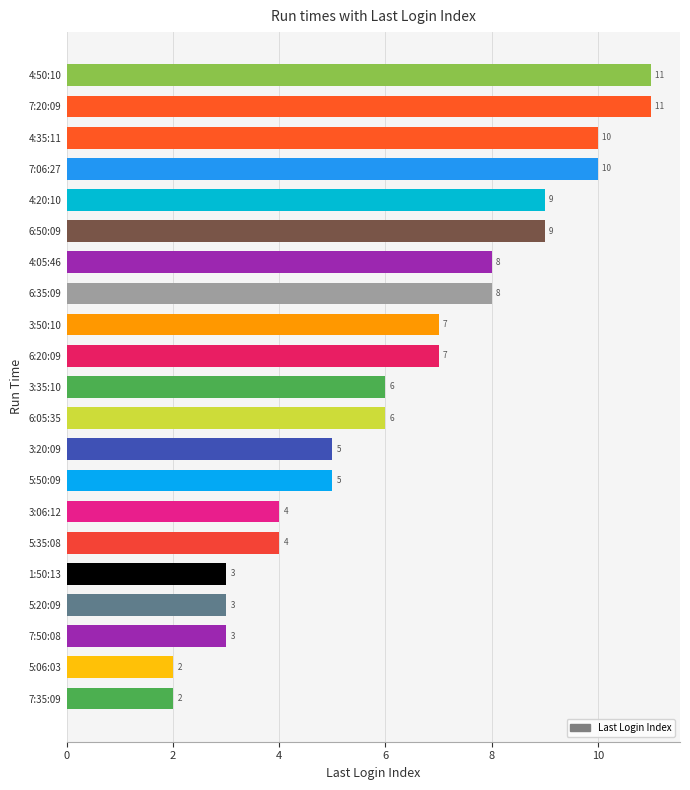

The value at 1:50:13 is 3. True or false?

True